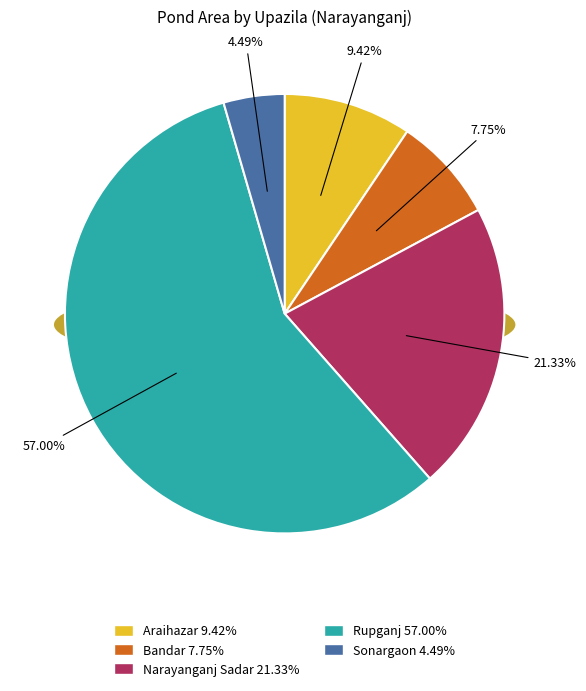

What portion of the pie excludes Sonargaon?

95.5%